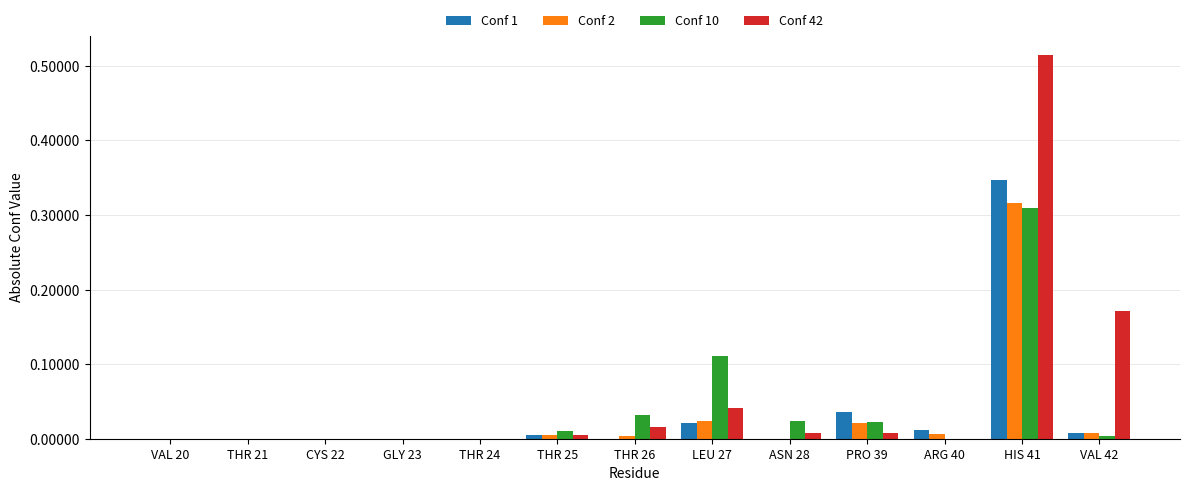

The Conf 42 series shows 0.3 at CYS 22. True or false?

False